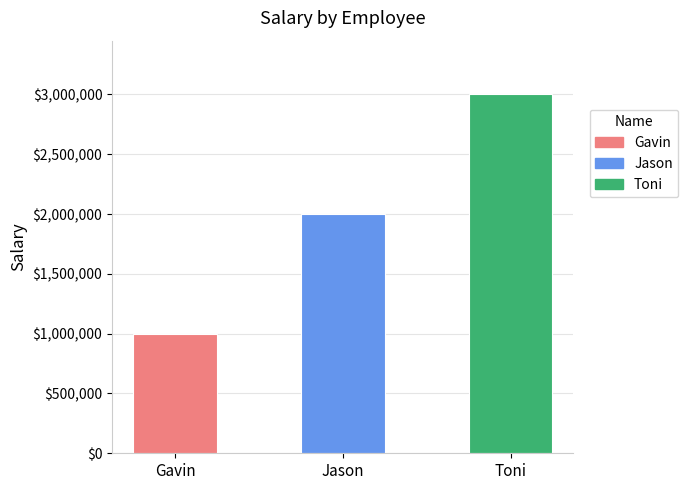

Is it true that the value at Gavin is 576701?

False